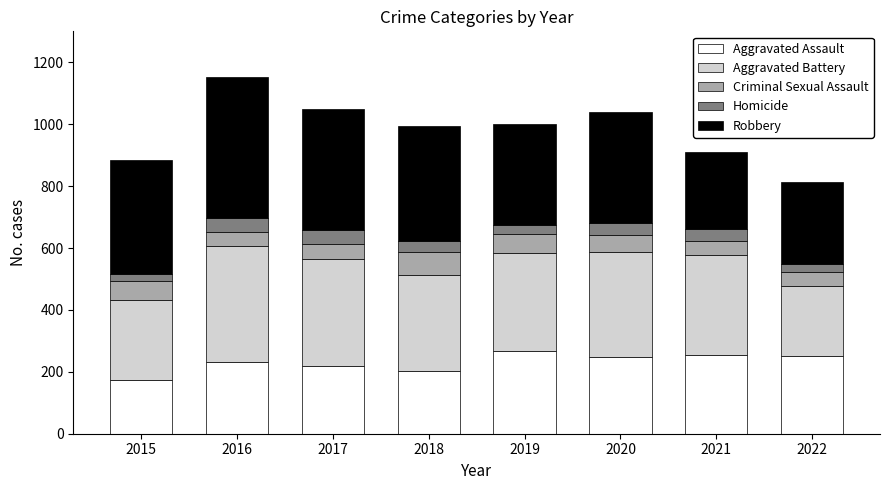

At which label does Aggravated Assault reach its minimum?

2015